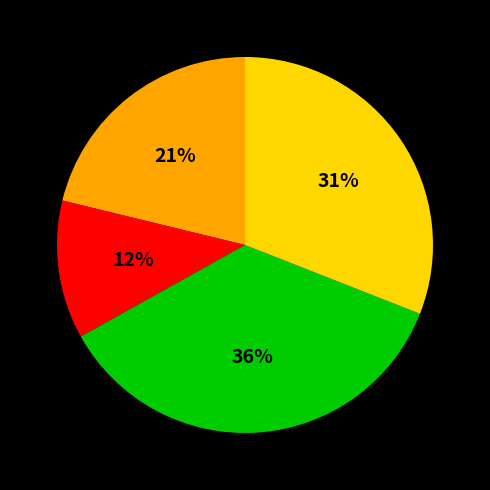

To the nearest percent, what is the average slice percentage?

25%